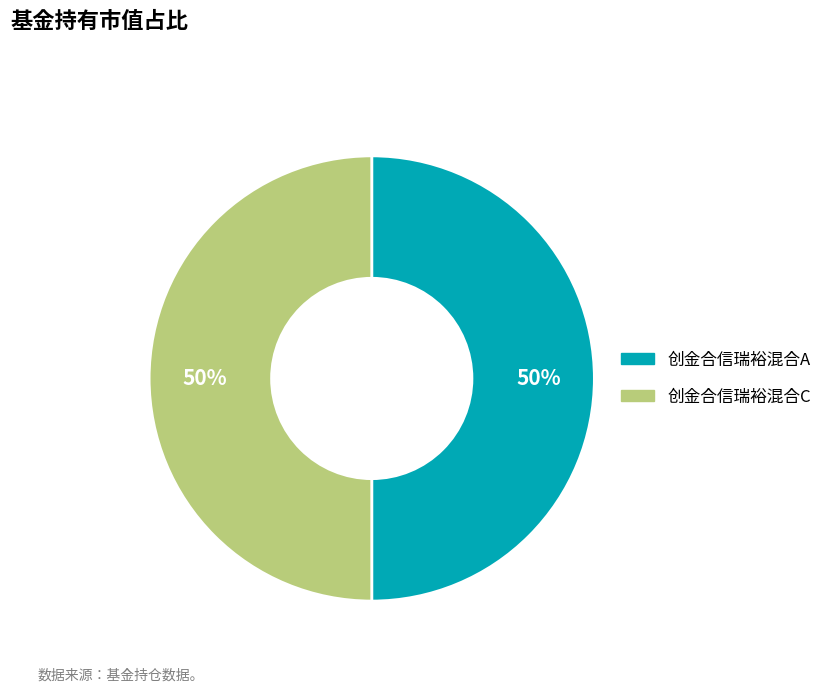

To the nearest percent, what is the difference between the largest and smallest slice percentages?

0%